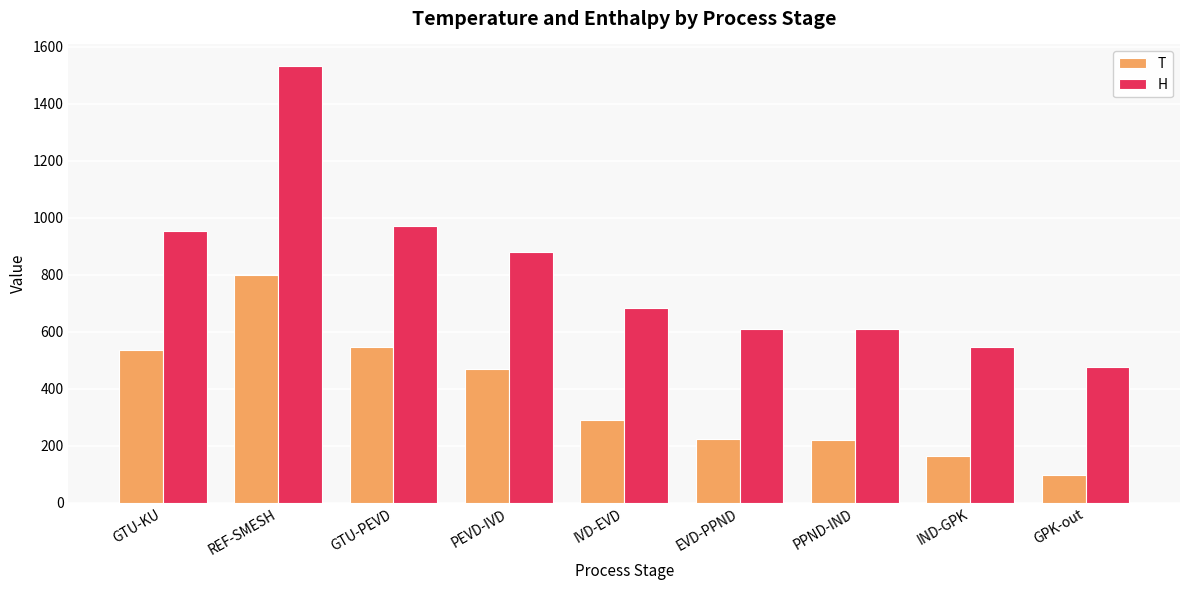

Rank the series by their maximum value, from highest to lowest.

H, T